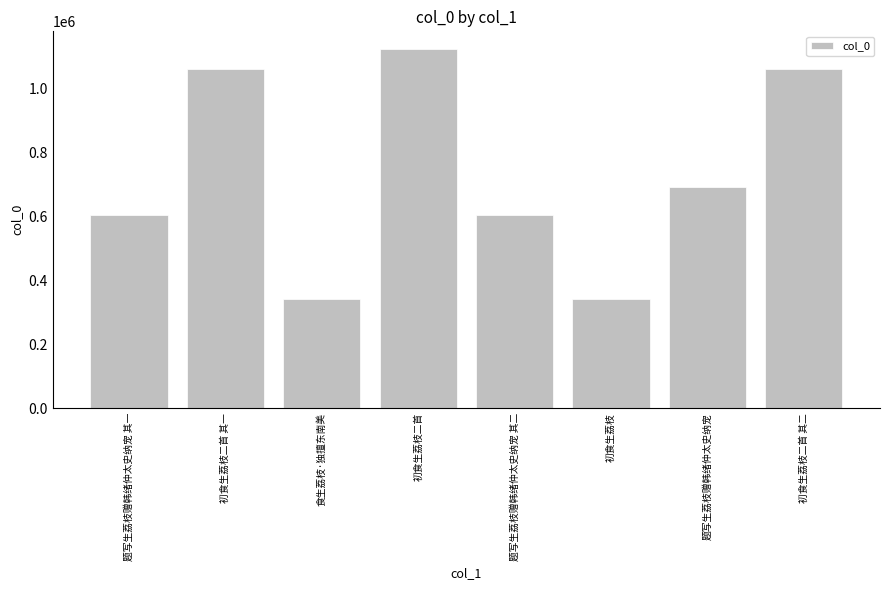

How many bars are there in total?

8